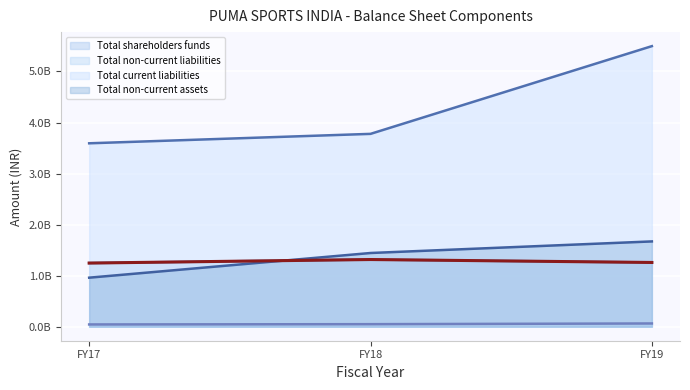

Is the value of Total non-current assets at FY17 greater than the value of Total current liabilities at FY17?

No